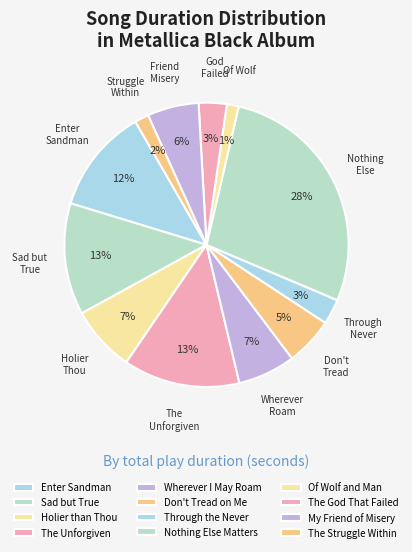

True or false: Enter Sandman accounts for 12% of the total.

True